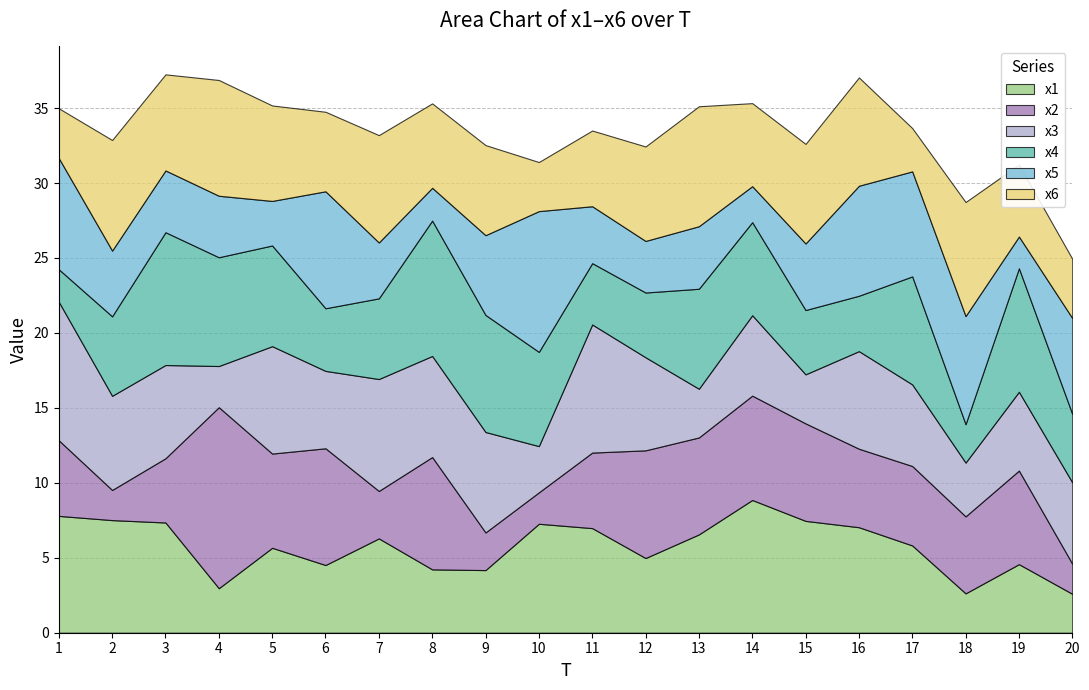

What is the spread (max minus min) of values at 11?

4.7